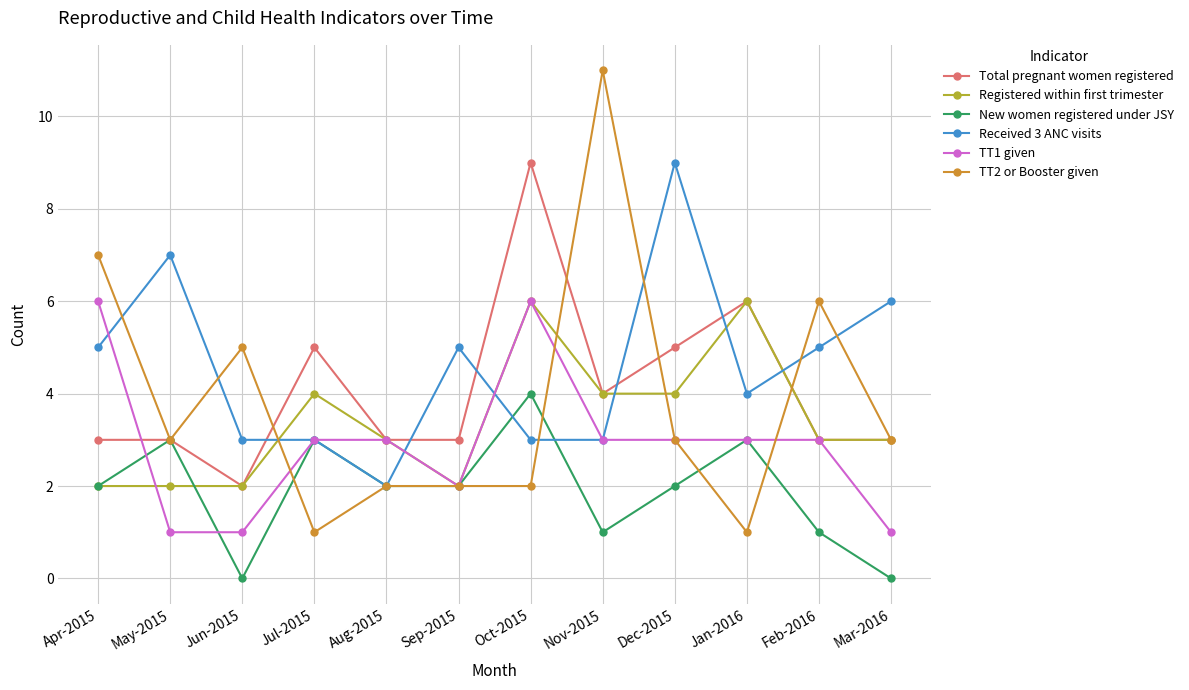

What is the label of the 3rd point from the right?

Jan-2016